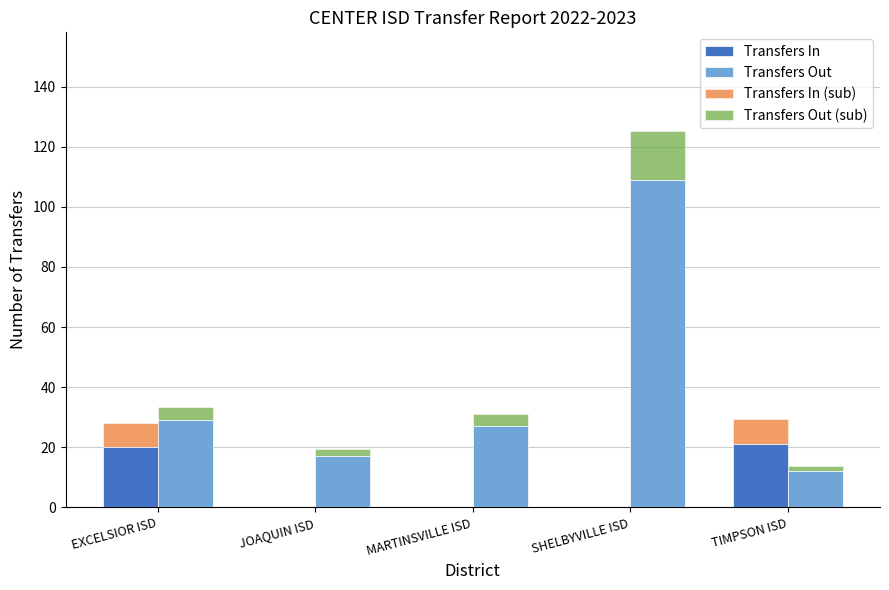

Is the value of Transfers Out at TIMPSON ISD greater than the value of Transfers Out (sub) at TIMPSON ISD?

Yes